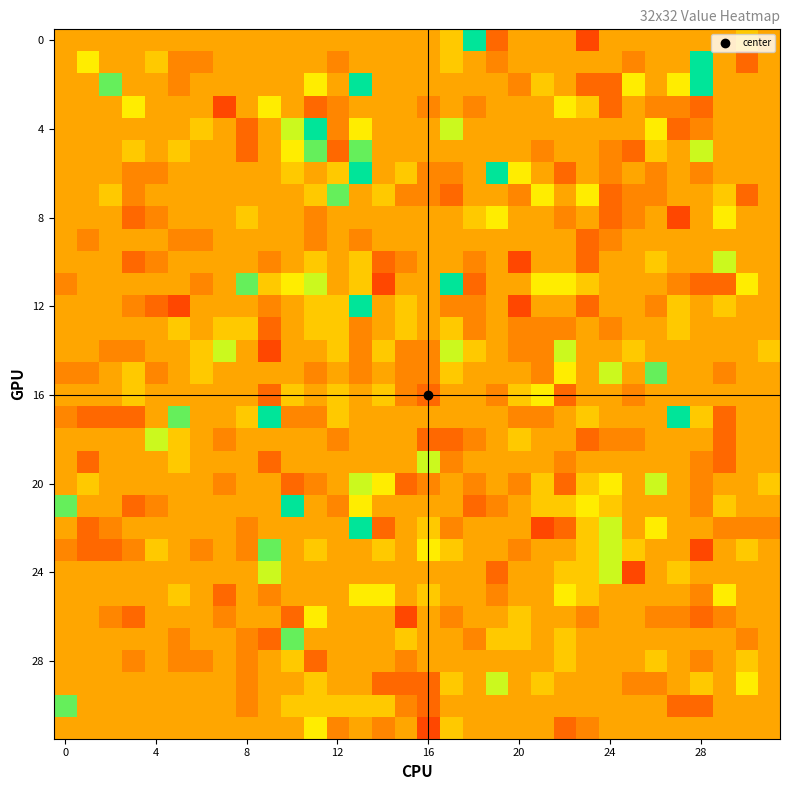

At which category is the sum across all series the highest?

13